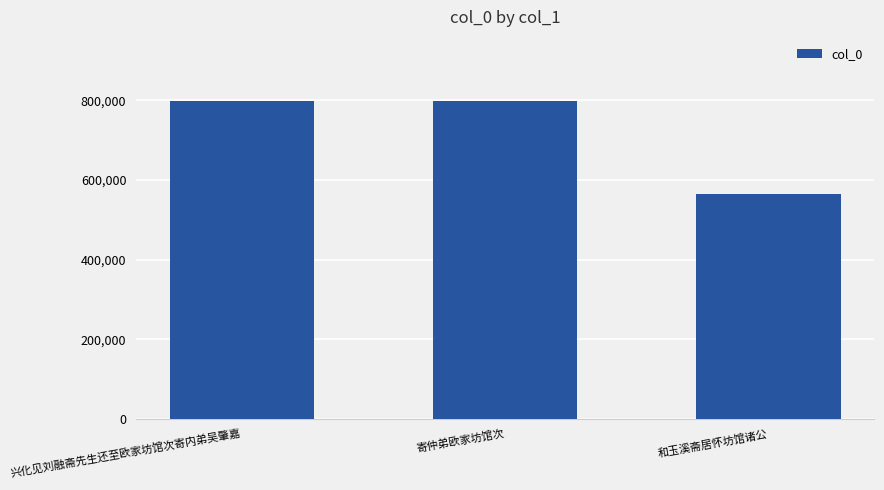

True or false: the data shows 1362217 at 兴化见刘融斋先生还至欧家坊馆次寄内弟吴肇嘉.

False